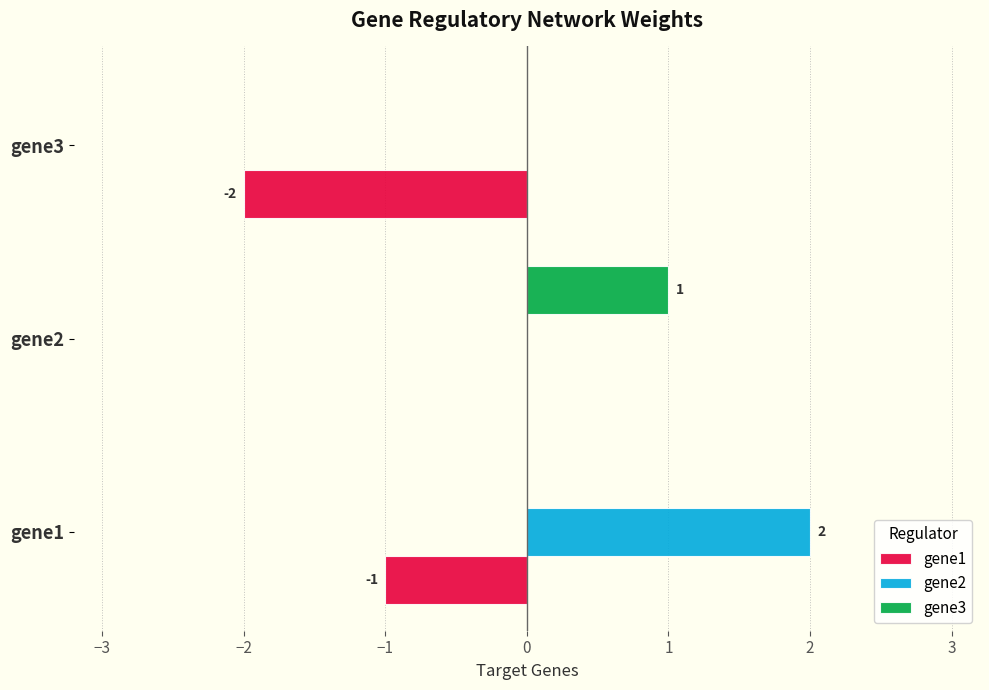

Between gene2 and gene3, which series saw the biggest shift?

gene1